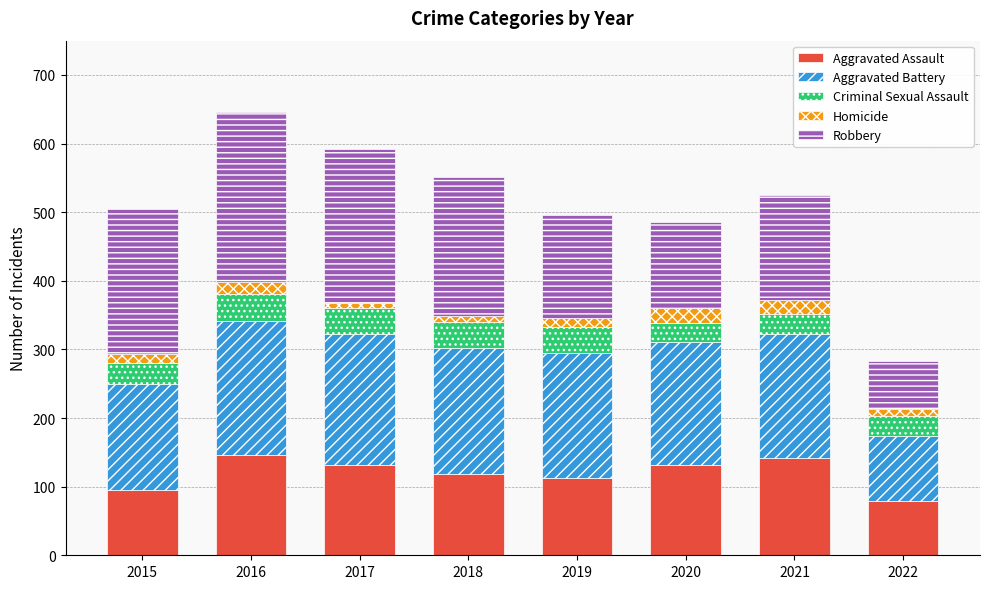

What is the highest value of the Aggravated Assault series?

146